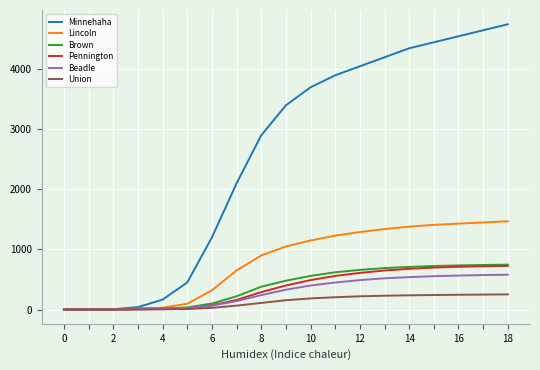

What is the maximum value shown in the chart?

4750